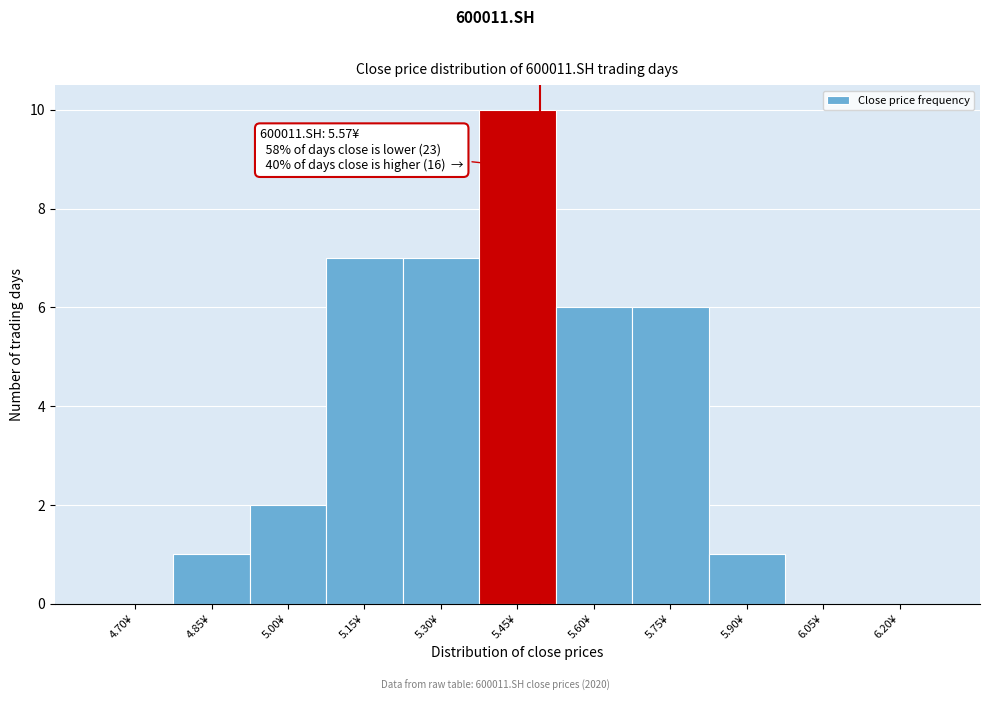

Reading left to right, transcribe all the data shown in this chart.

4.70¥=0	4.85¥=1	5.00¥=2	5.15¥=7	5.30¥=7	5.45¥=10	5.60¥=6	5.75¥=6	5.90¥=1	6.05¥=0	6.20¥=0